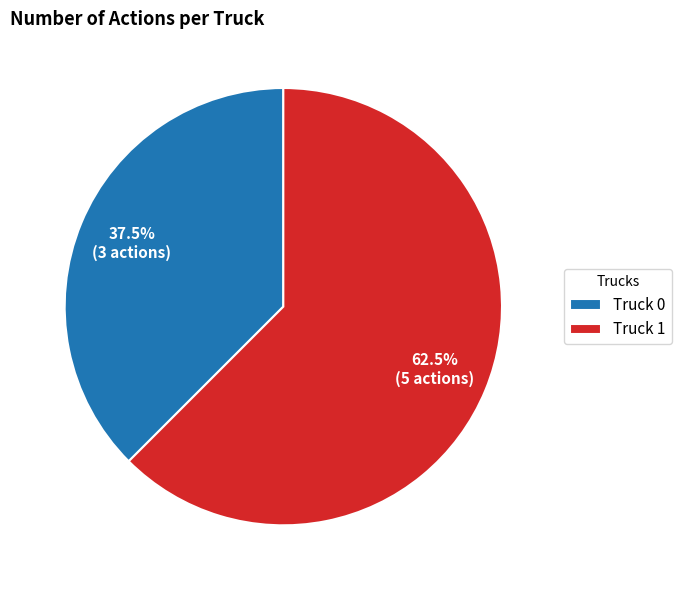

To the nearest percent, what is the difference between the largest and smallest slice percentages?

25%